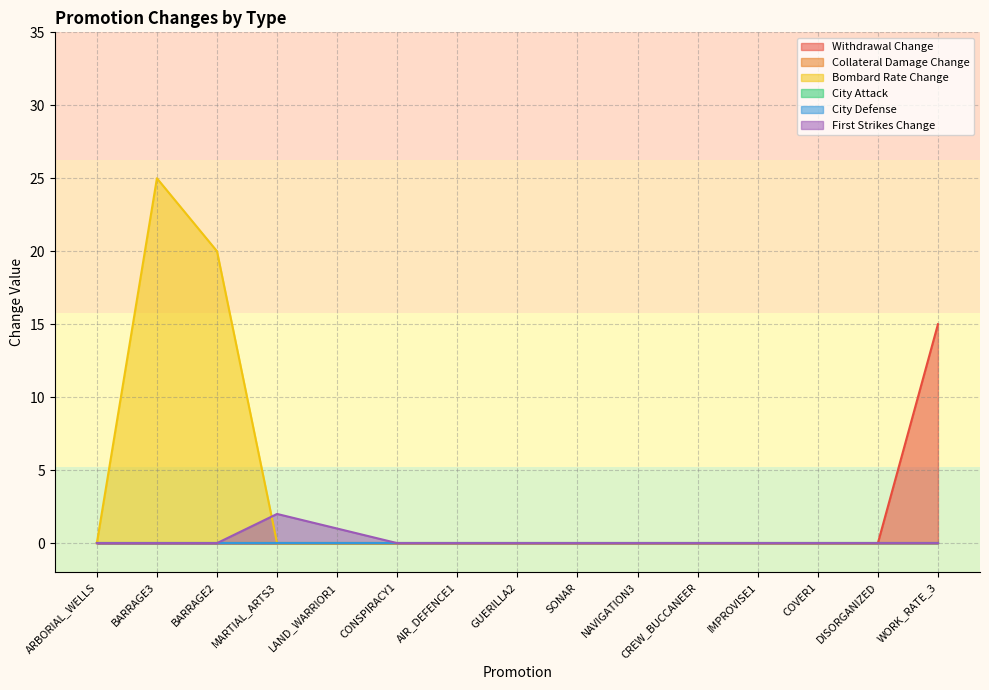

True or false: Withdrawal Change and First Strikes Change intersect in this chart.

False